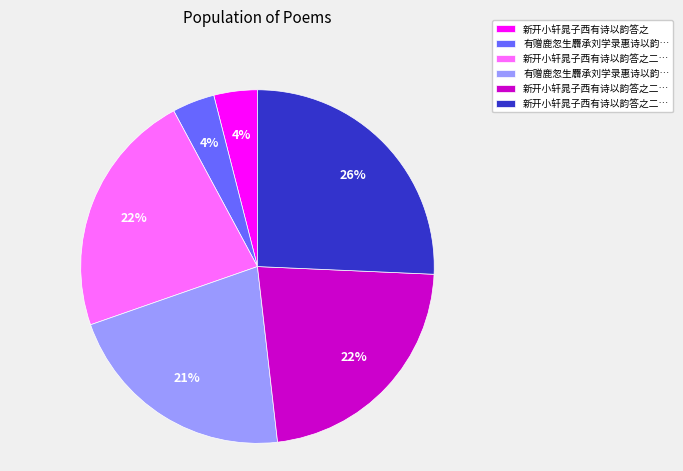

How many slices are in this pie chart?

6